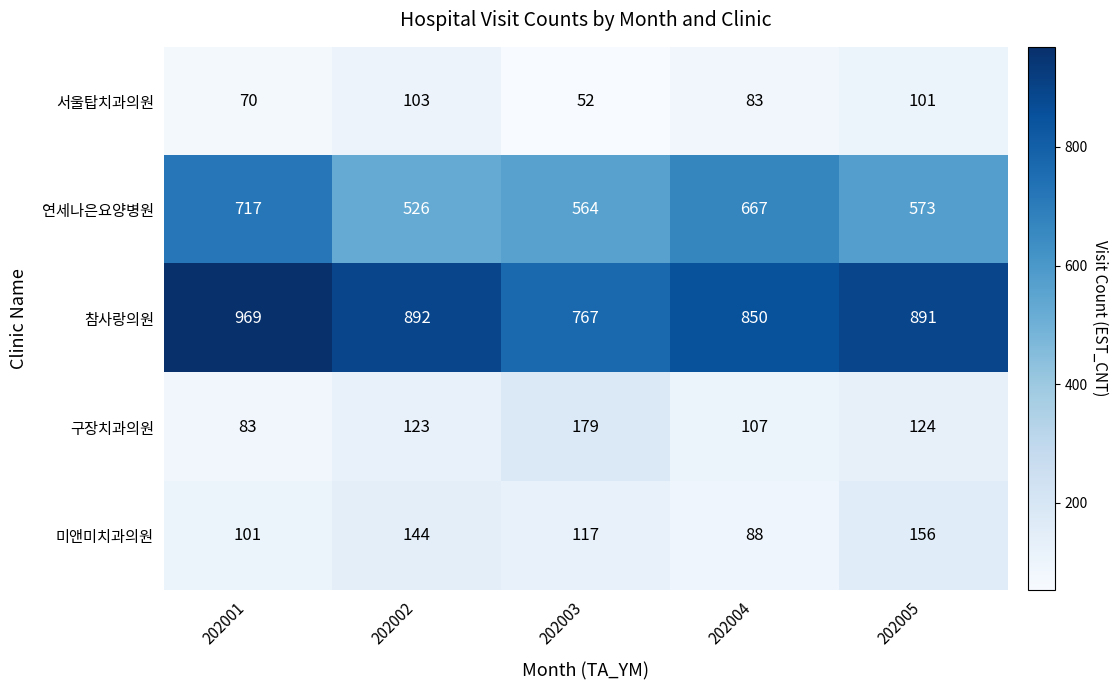

What is the minimum value shown in the chart?

52